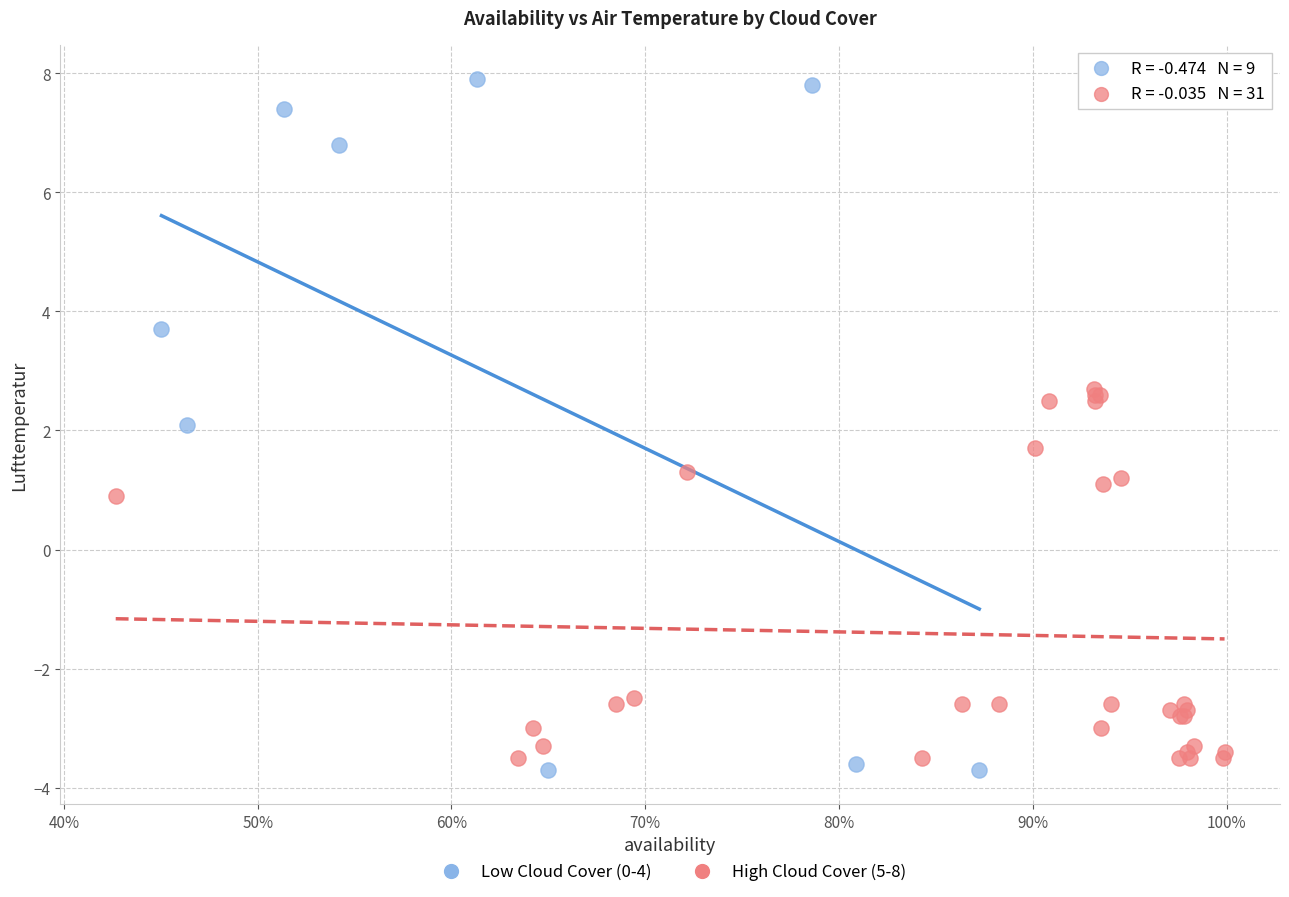

Which series contains the highest Y value?

Low Cloud Cover (0-4)